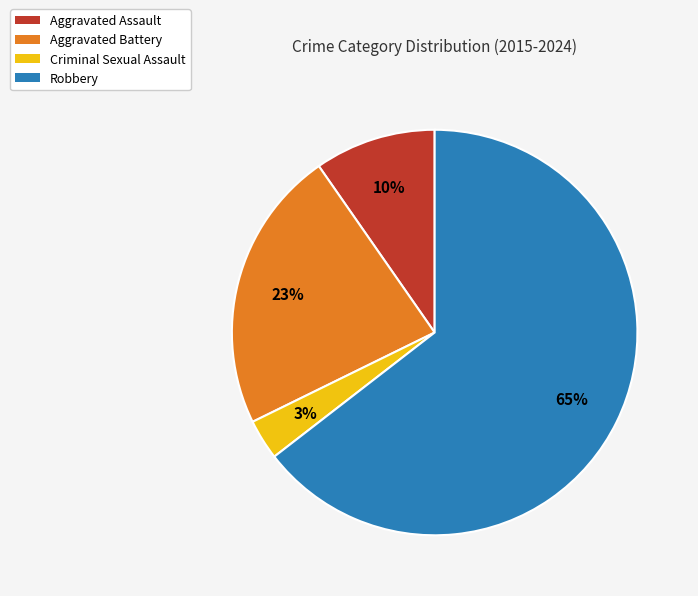

To the nearest percent, what is the difference between the Aggravated Battery and Aggravated Assault slice percentages?

13%